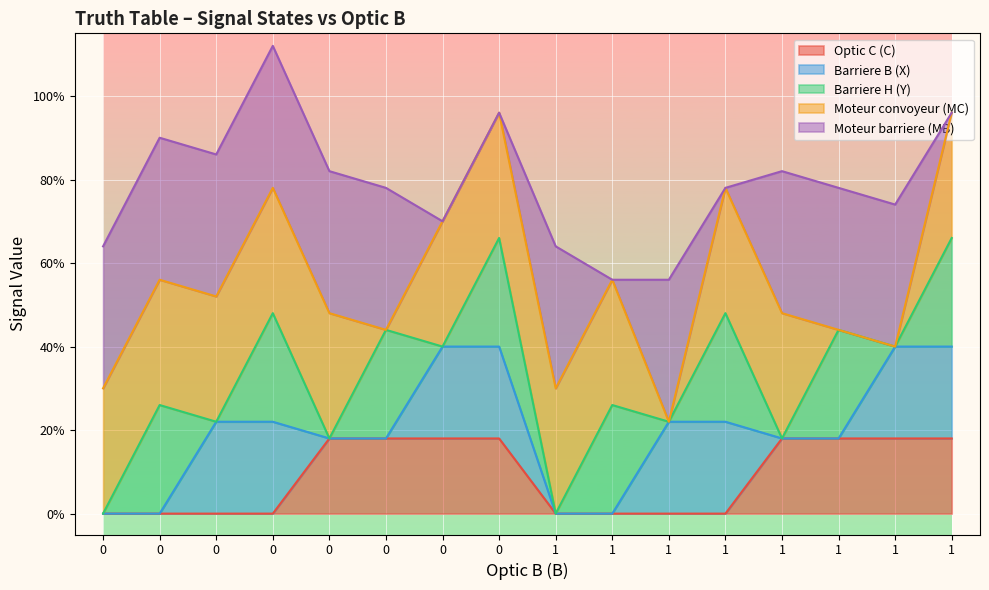

What is the greatest value displayed?

1